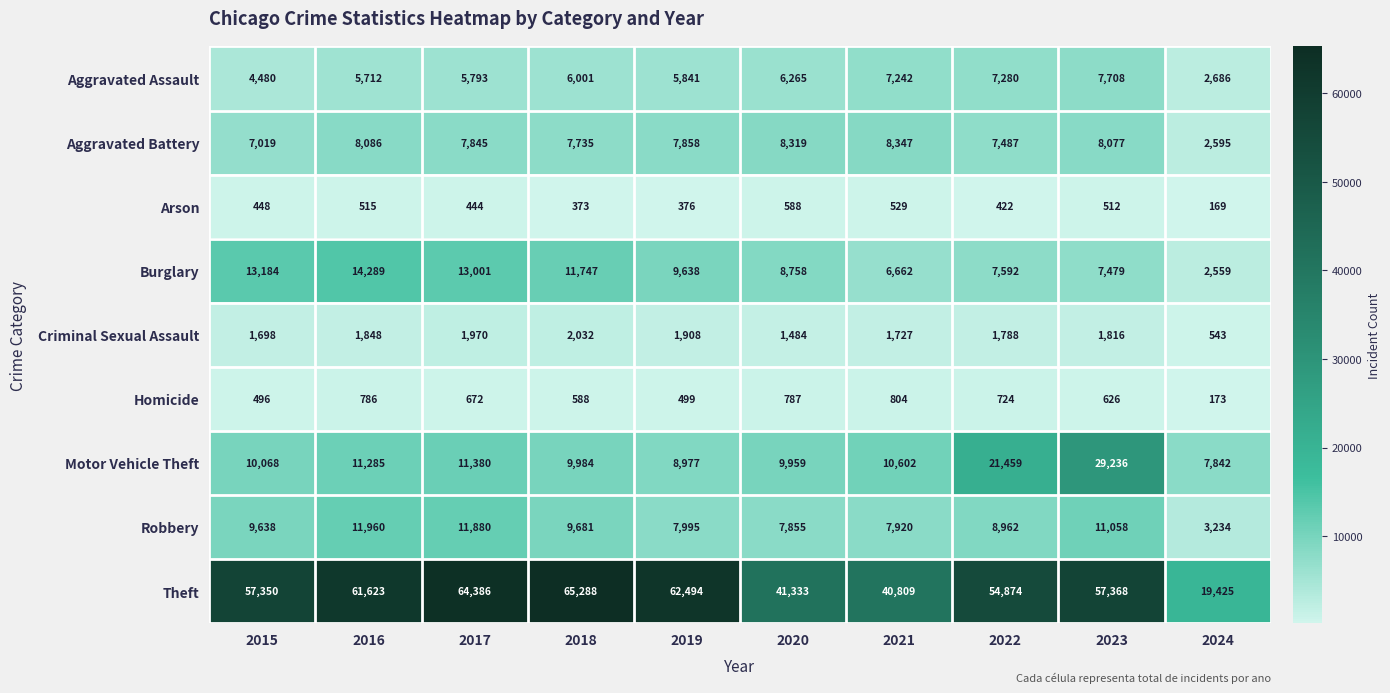

Is it true that Arson equals 373 at 2018?

True